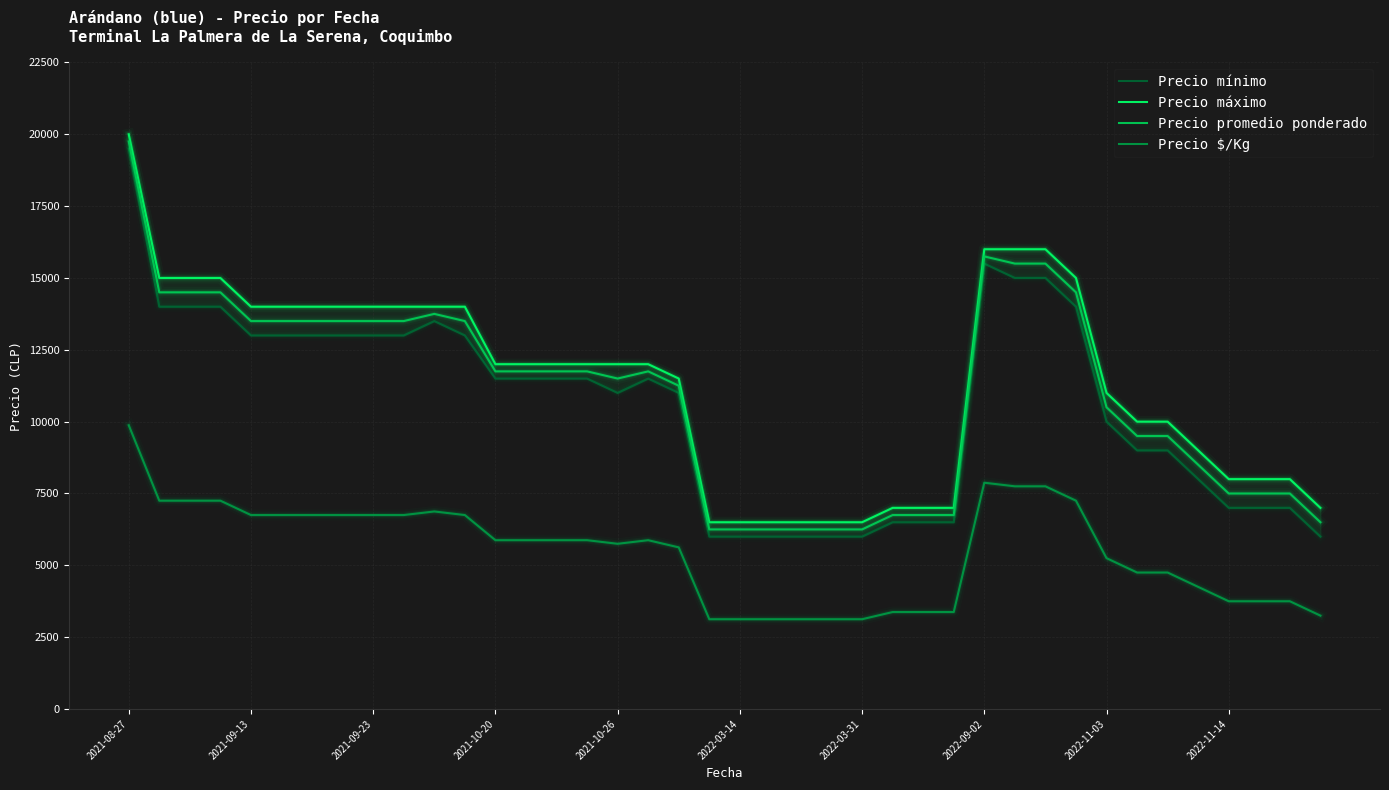

What is the highest value of the Precio promedio ponderado series?

19750